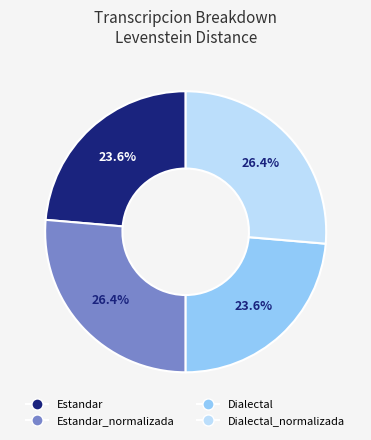

To the nearest percent, what is the difference between the largest and smallest slice percentages?

3%